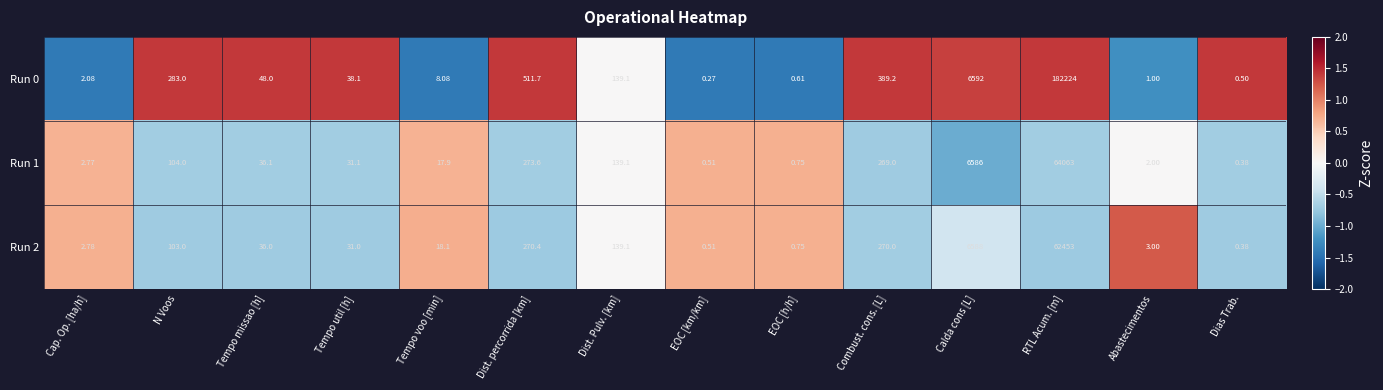

How many values in the Run 1 series are below 36?

7